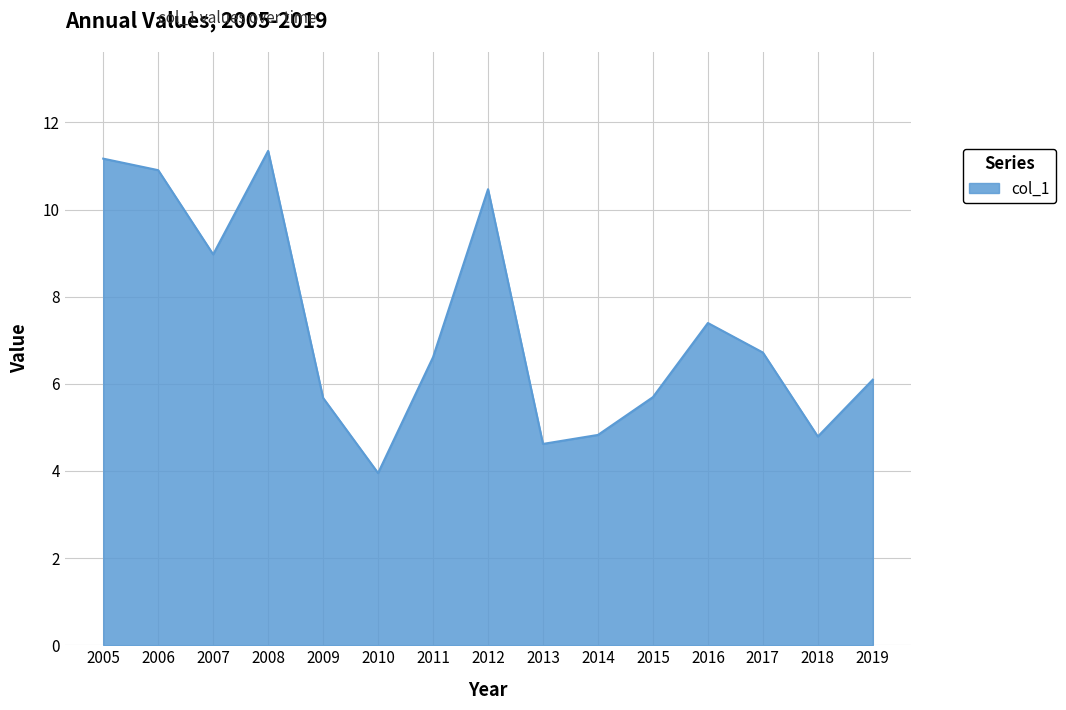

What is the greatest value displayed?

11.3